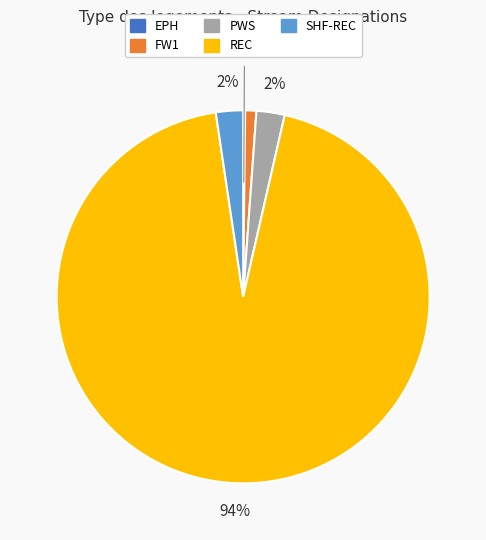

Is there any slice that represents more than half of the pie?

Yes